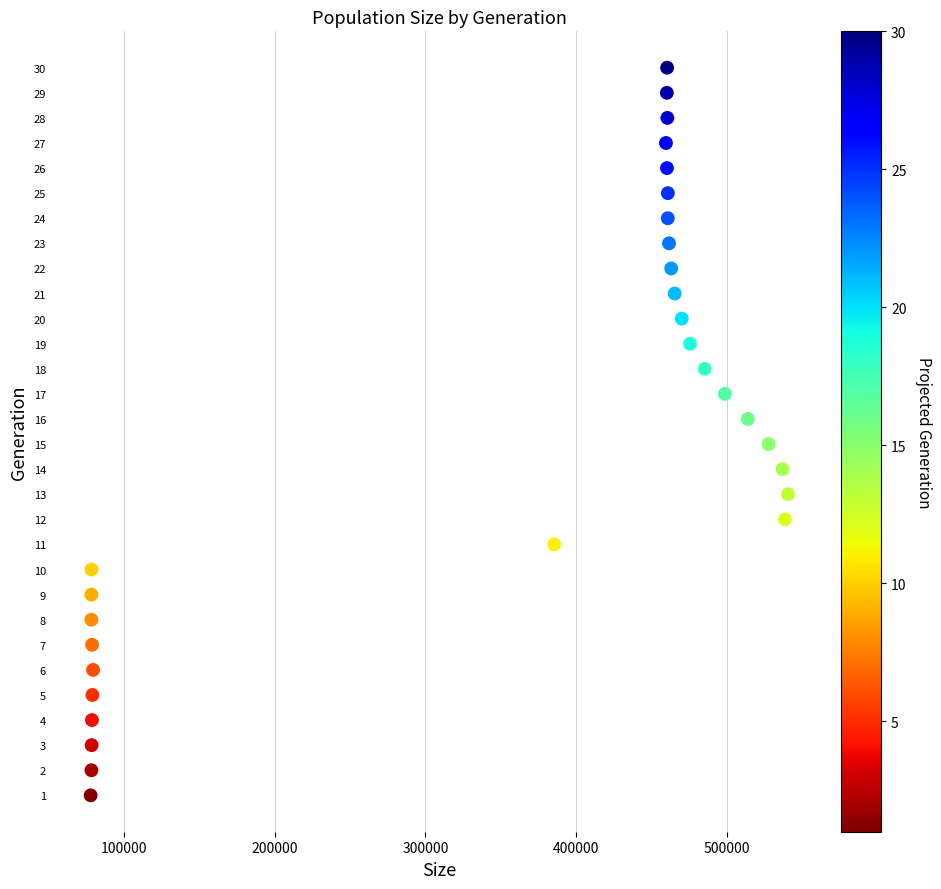

What is the range of X values (max minus min)?

462399